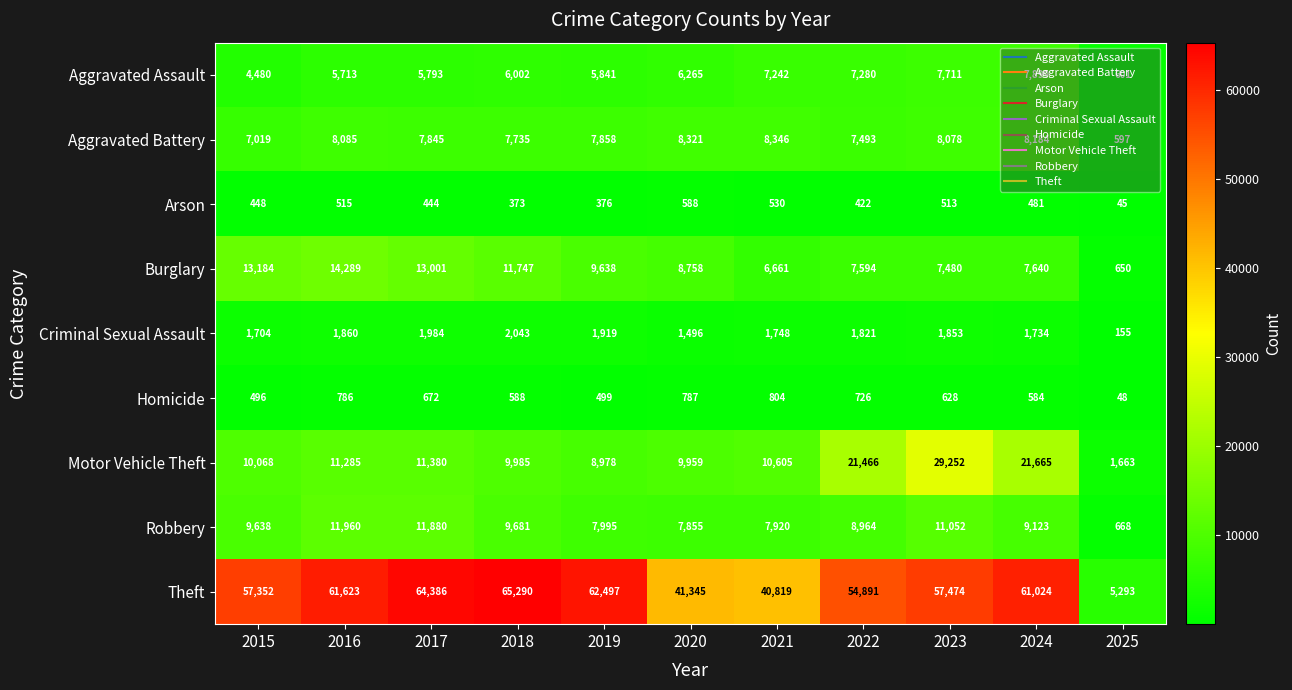

What is the smallest value displayed?

45